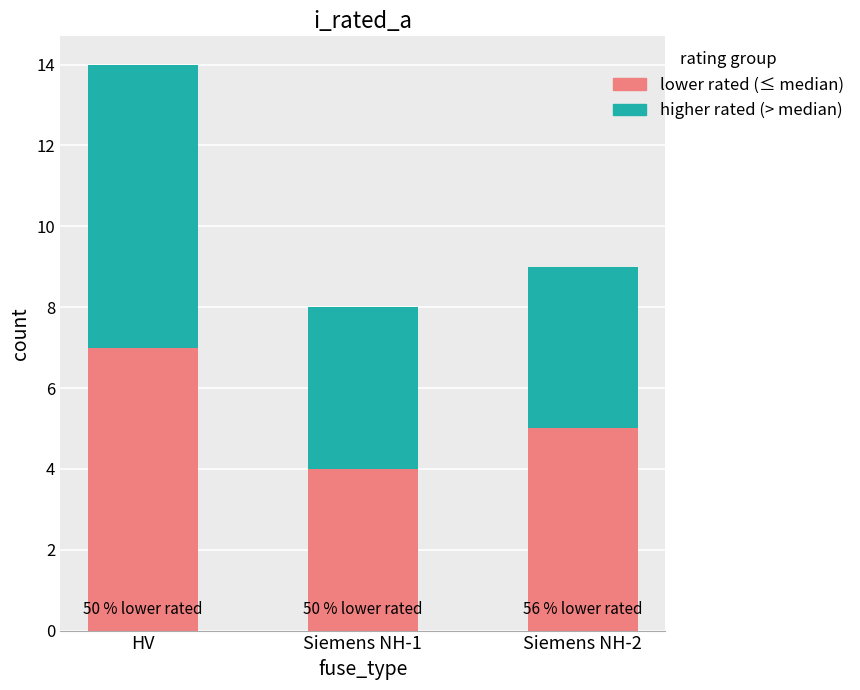

What is the minimum value for lower rated (≤ median)?

4